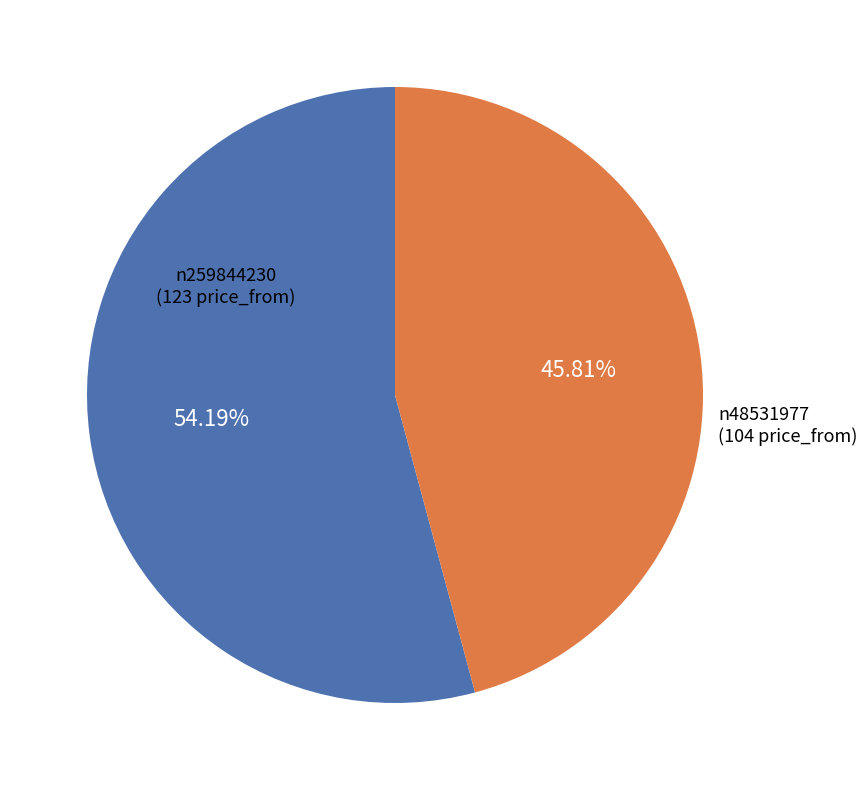

Is there a majority slice in this chart?

Yes